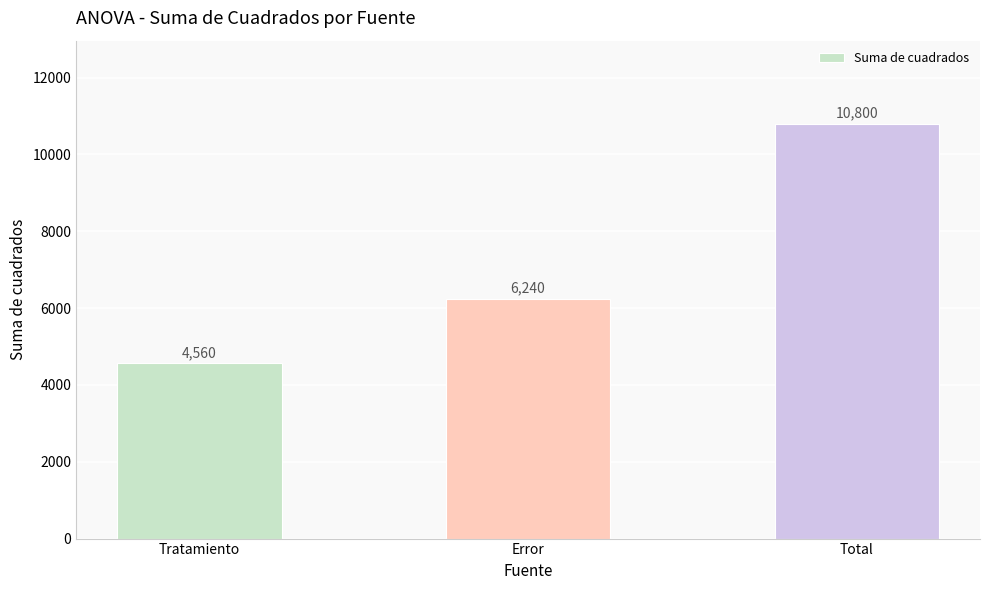

Reading right to left, what are all the values shown in this chart?

Total=10800	Error=6240	Tratamiento=4560